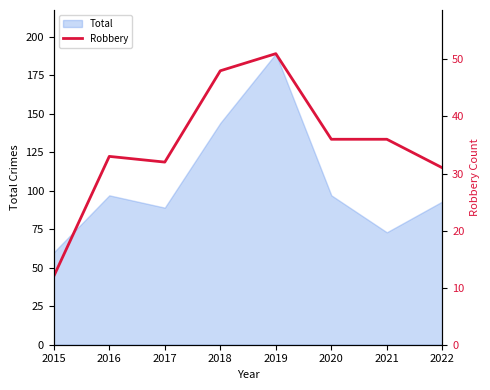

What is the difference between the maximum and second lowest values?

20